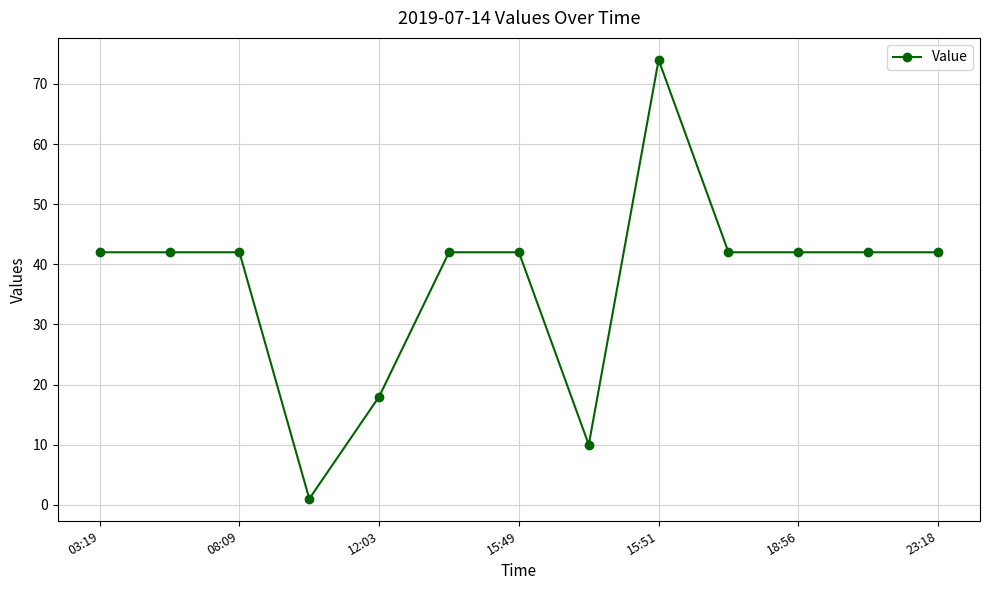

What is the difference between the maximum and minimum values?

73